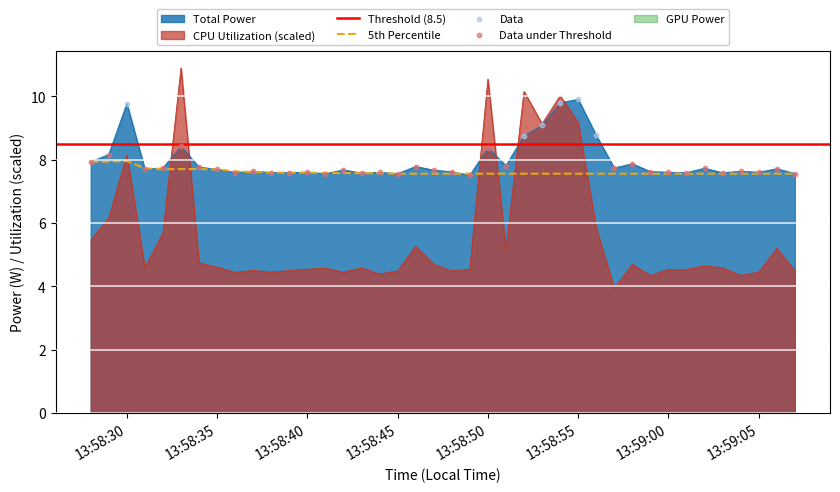

What is the total value across all series at 2025-04-09 13:59:07?

12.0